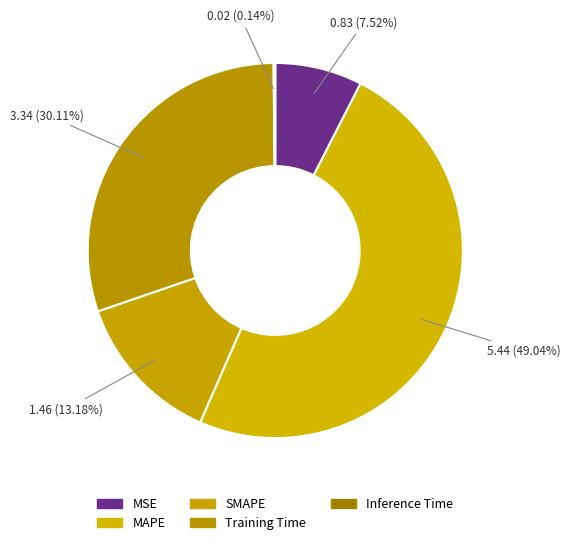

To the nearest percent, what is the combined percentage of MAPE and Inference Time?

49%